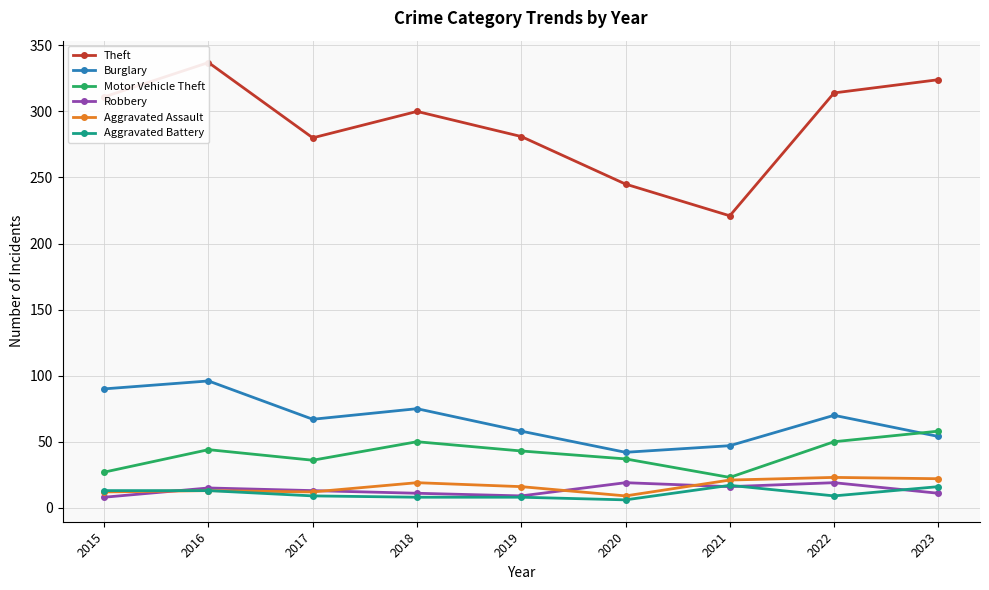

What is the value of the Burglary point at the 7th from the left?

47